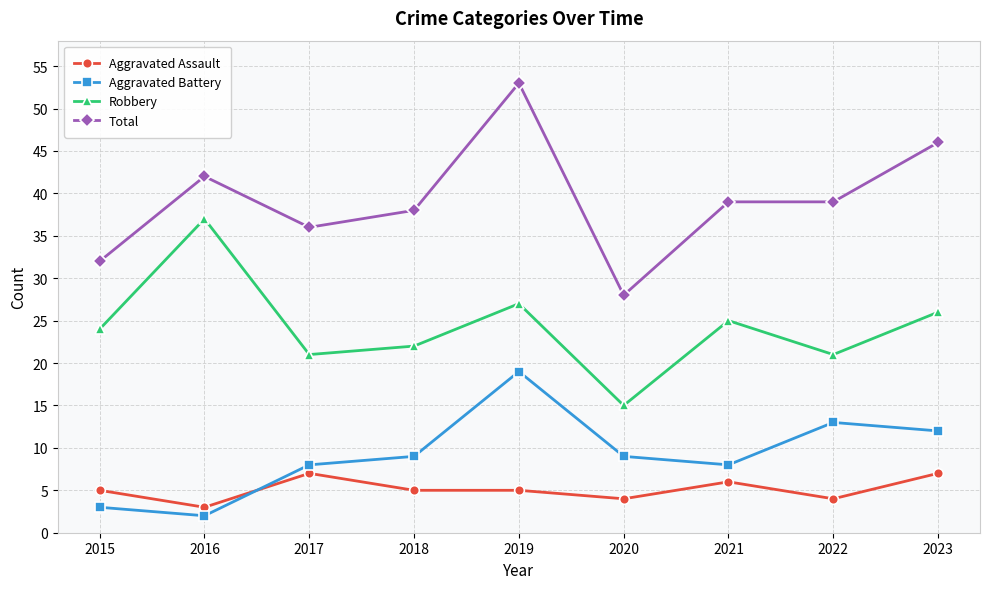

How many Aggravated Assault values are between 4 and 6?

6